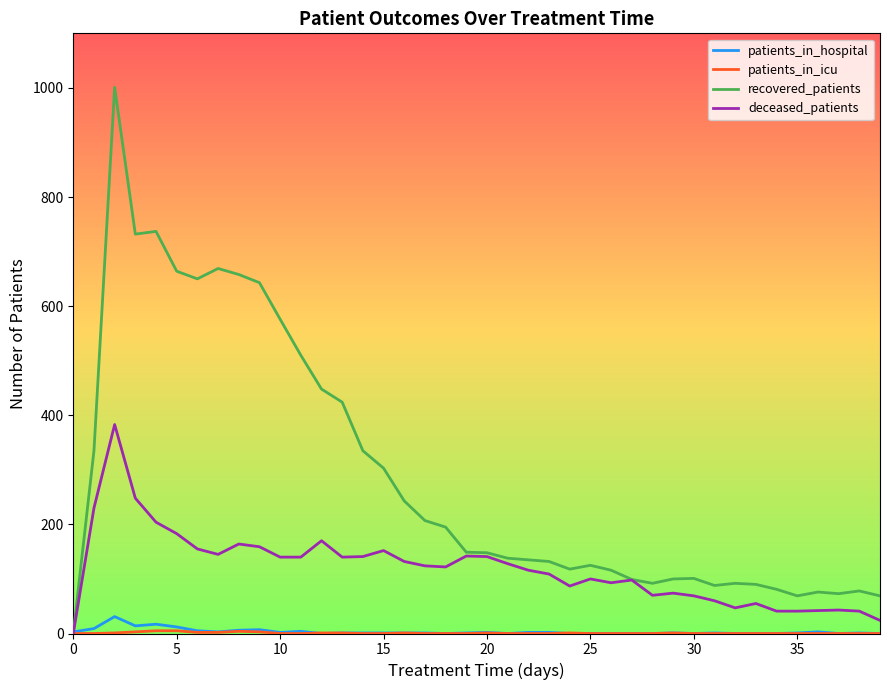

How many lines are shown in the chart?

4